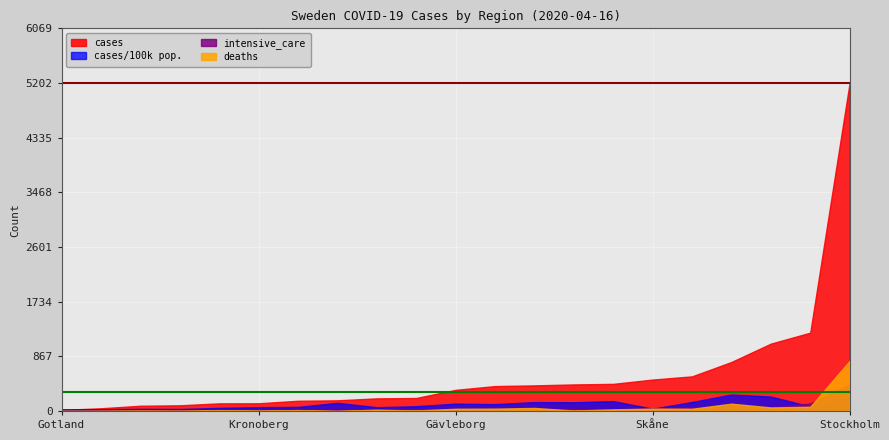

True or false: deaths and cases/100k pop. cross at least once.

True